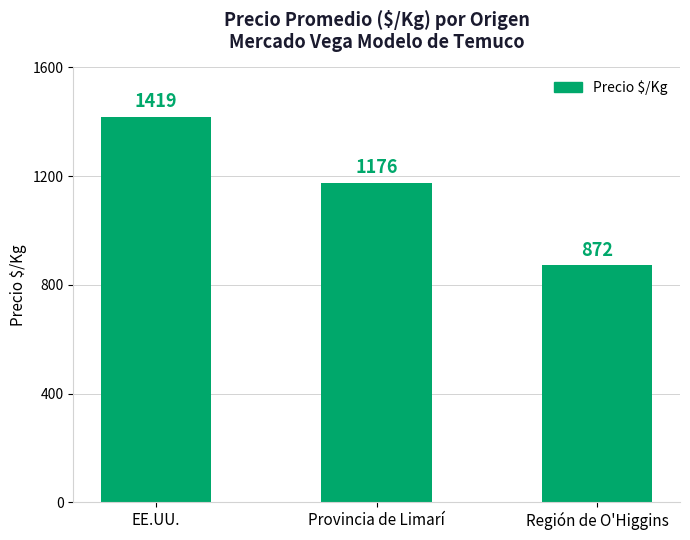

What is the label of the 3rd bar from the left?

Región de O'Higgins